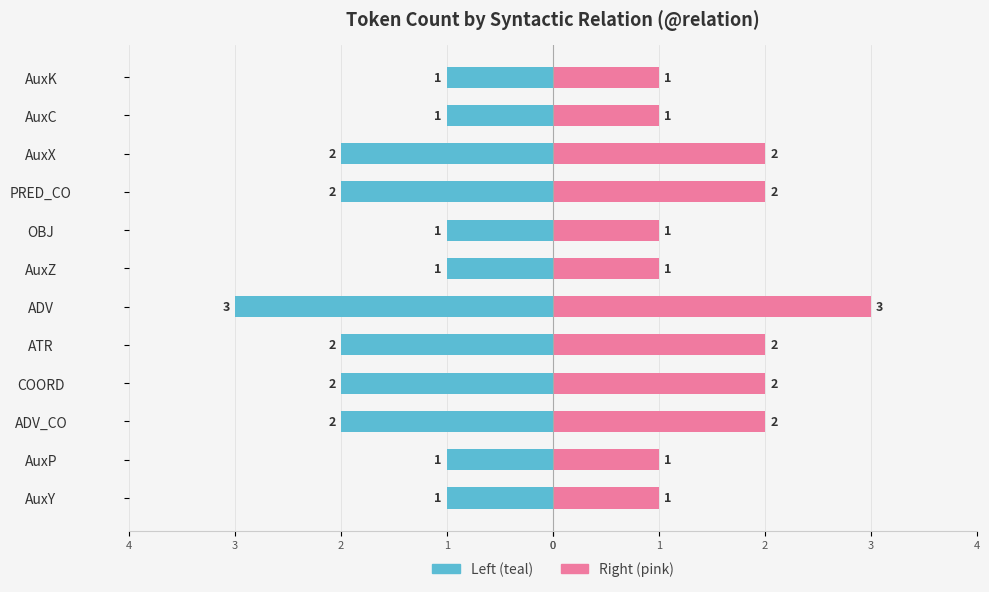

How many bars are there in each group?

2